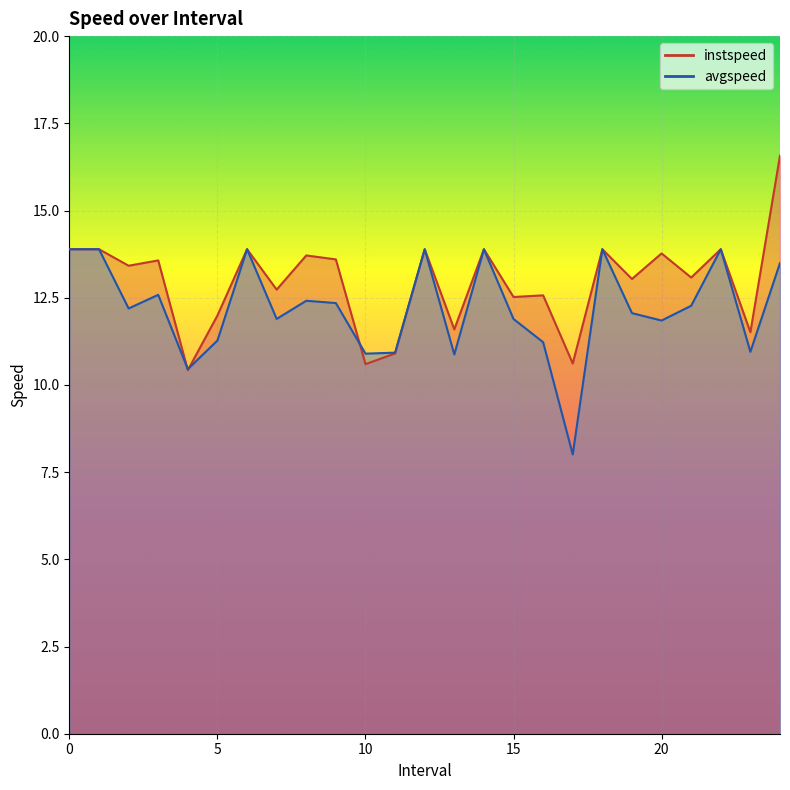

Reading left to right, what are all the values shown in this chart?

instspeed: 13.9	13.9	13.4	13.6	10.4	12.0	13.9	12.7	13.7	13.6	10.6	10.9	13.9	11.6	13.9	12.5	12.6	10.6	13.9	13.0	13.8	13.1	13.9	11.5	16.6
avgspeed: 13.9	13.9	12.2	12.6	10.5	11.3	13.9	11.9	12.4	12.3	10.9	10.9	13.9	10.9	13.9	11.9	11.2	8.0	13.9	12.1	11.8	12.3	13.9	10.9	13.5